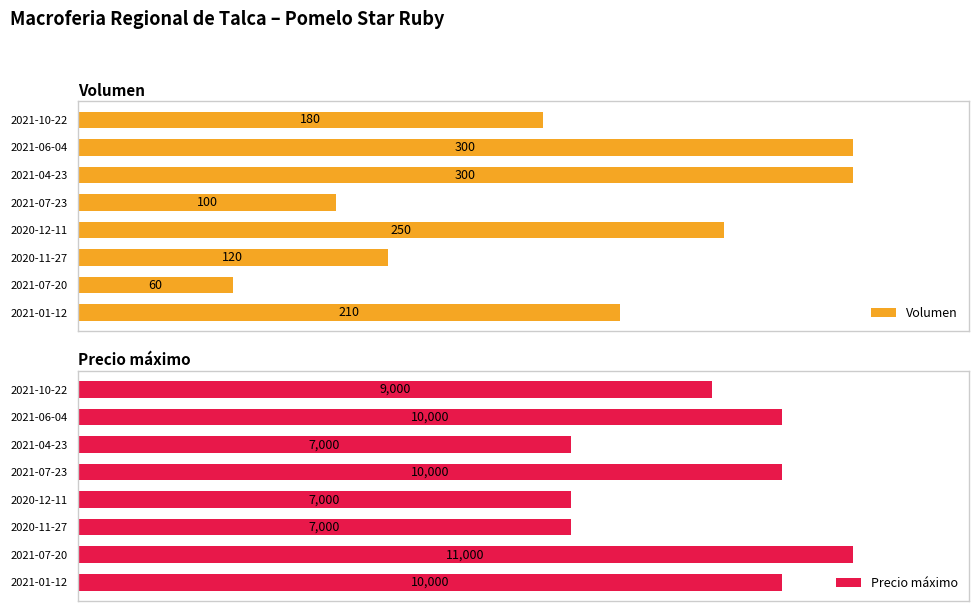

Which series has the largest total across all categories?

Precio máximo